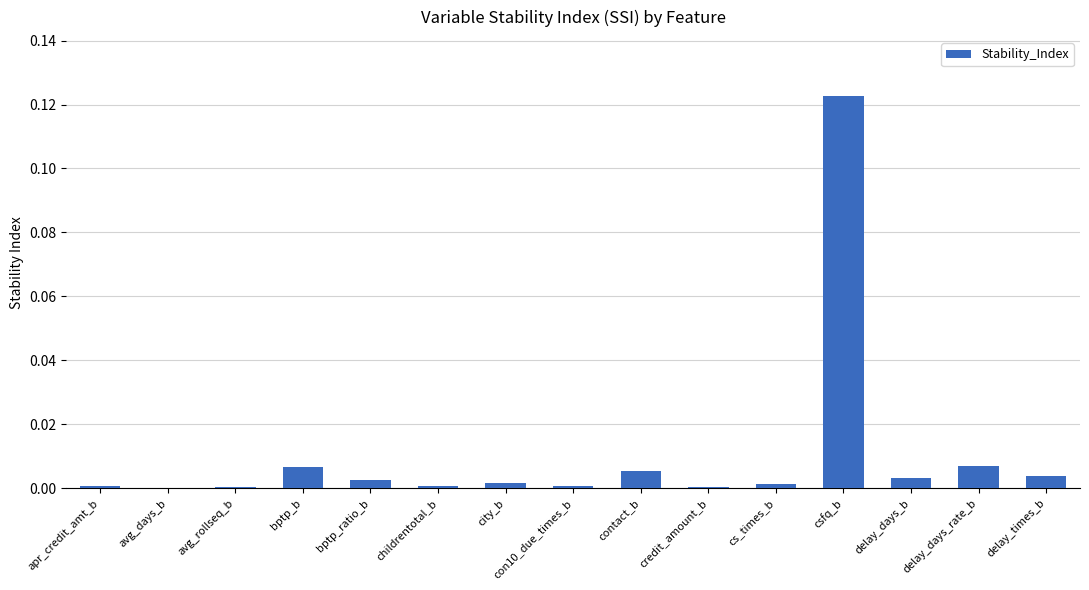

The chart shows a value of 0.0 at bptp_ratio_b. True or false?

True